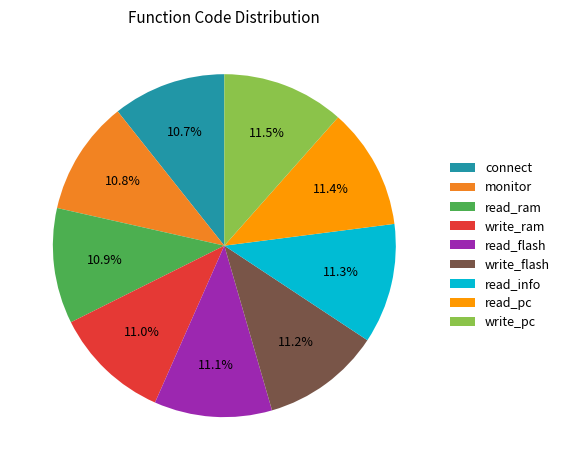

What is the ratio of the value at connect to the value at read_ram?

1.0